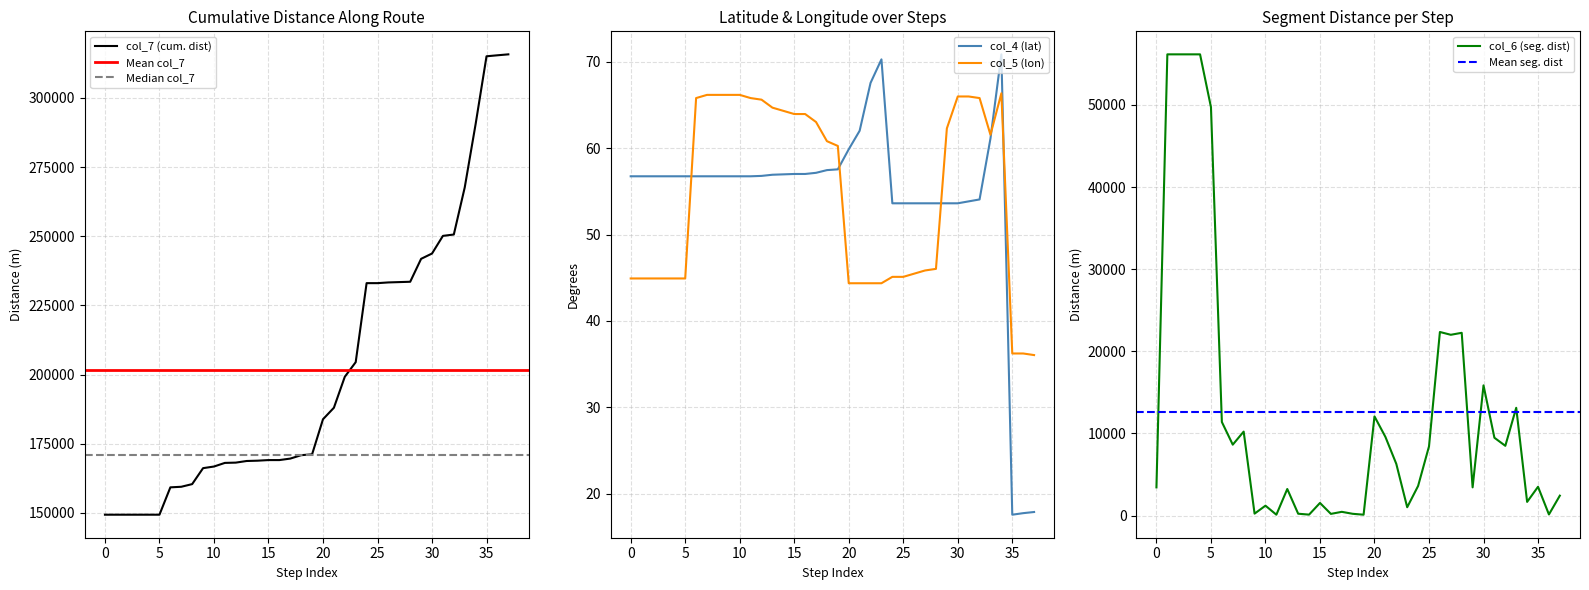

What is the maximum value for col_4 (lat)?

70.9